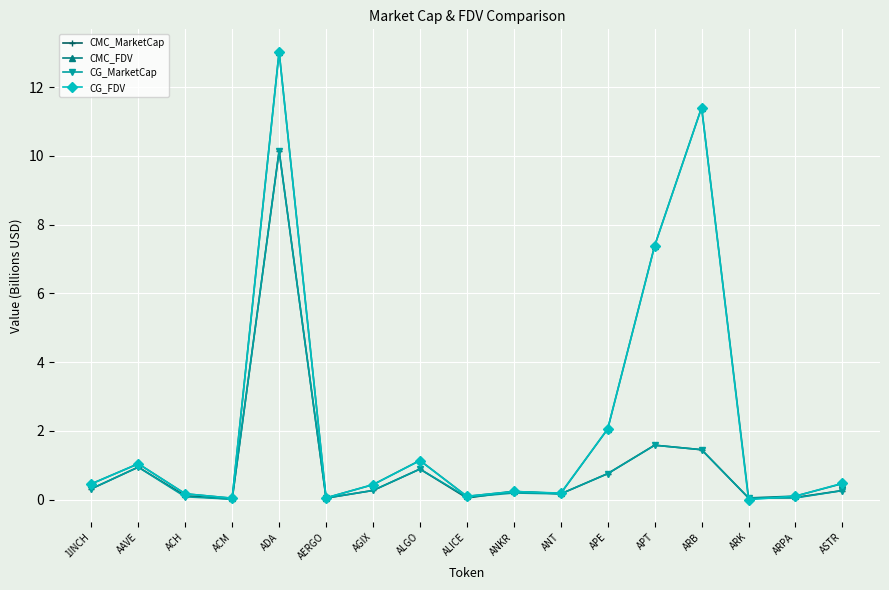

Where is CG_MarketCap nearest to the value 5?

APT